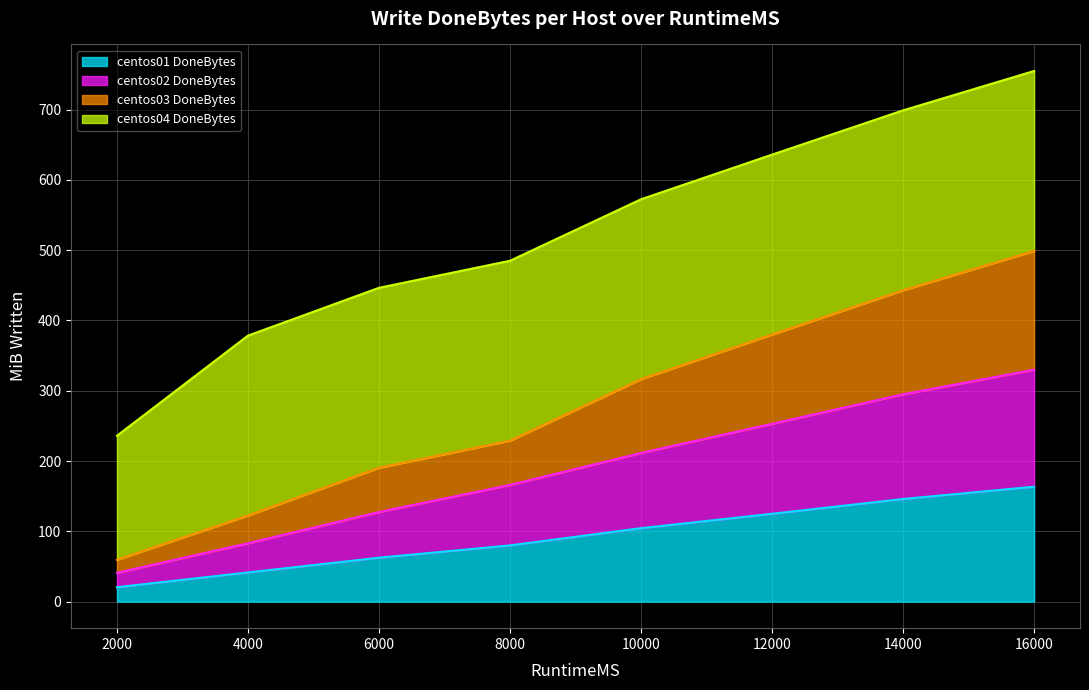

Is it true that centos01 DoneBytes equals 62.5 at 6000?

True